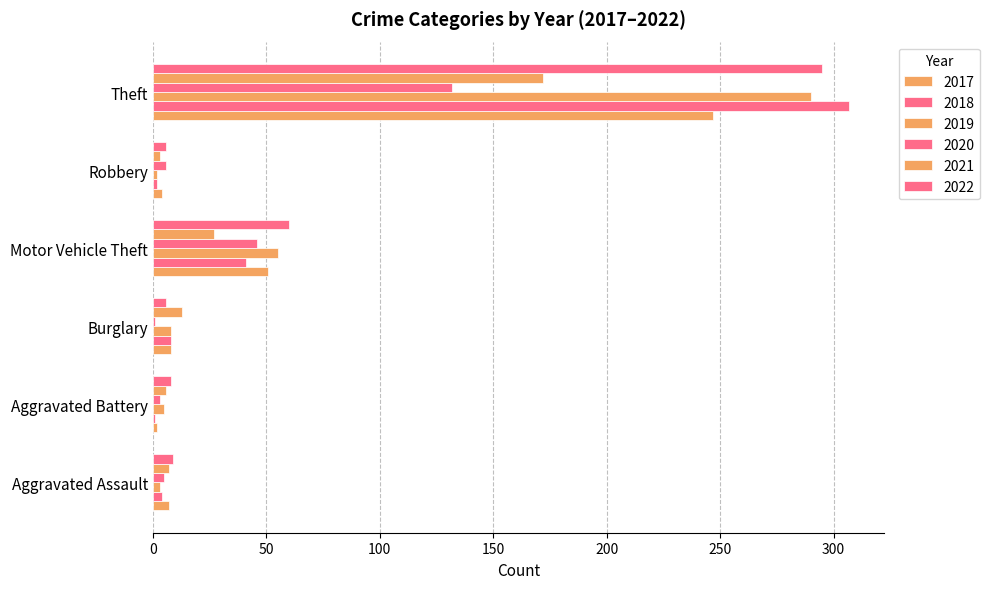

True or false: 2022 has a value of 23 at Motor Vehicle Theft.

False